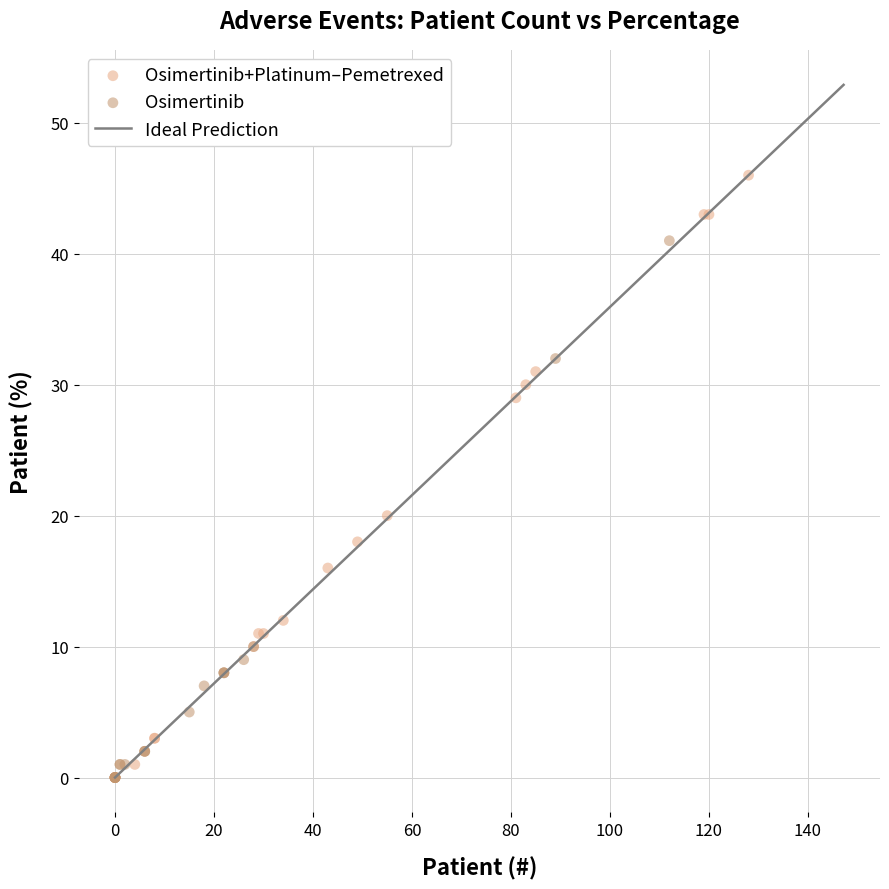

Which series contains the highest Y value?

Osimertinib+Platinum–Pemetrexed